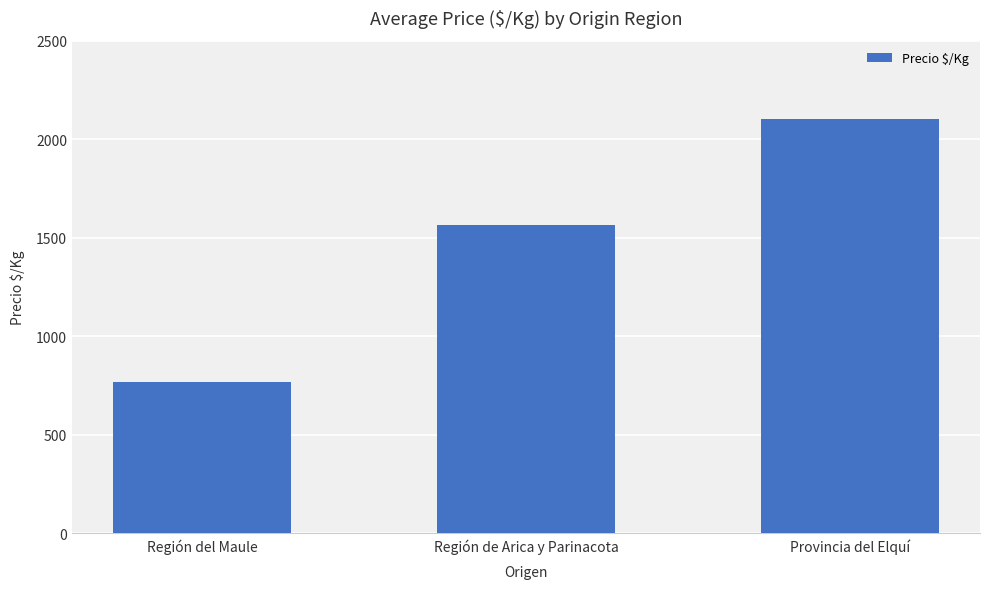

Approximately how many times larger is the value at Región del Maule compared to Región de Arica y Parinacota?

0.5